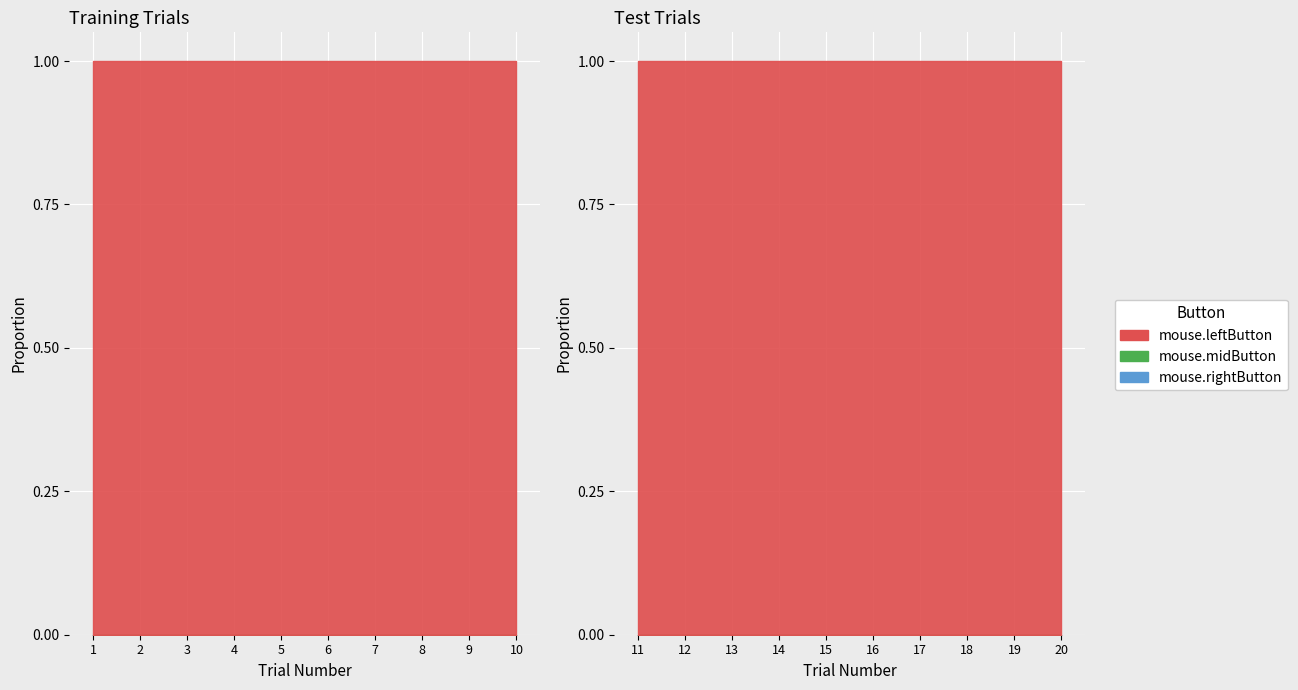

Does the chart display data point markers on the line(s)?

No